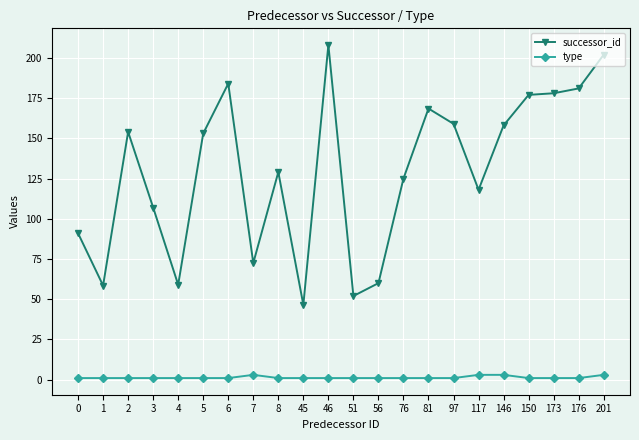

True or false: successor_id and type cross at least once.

False